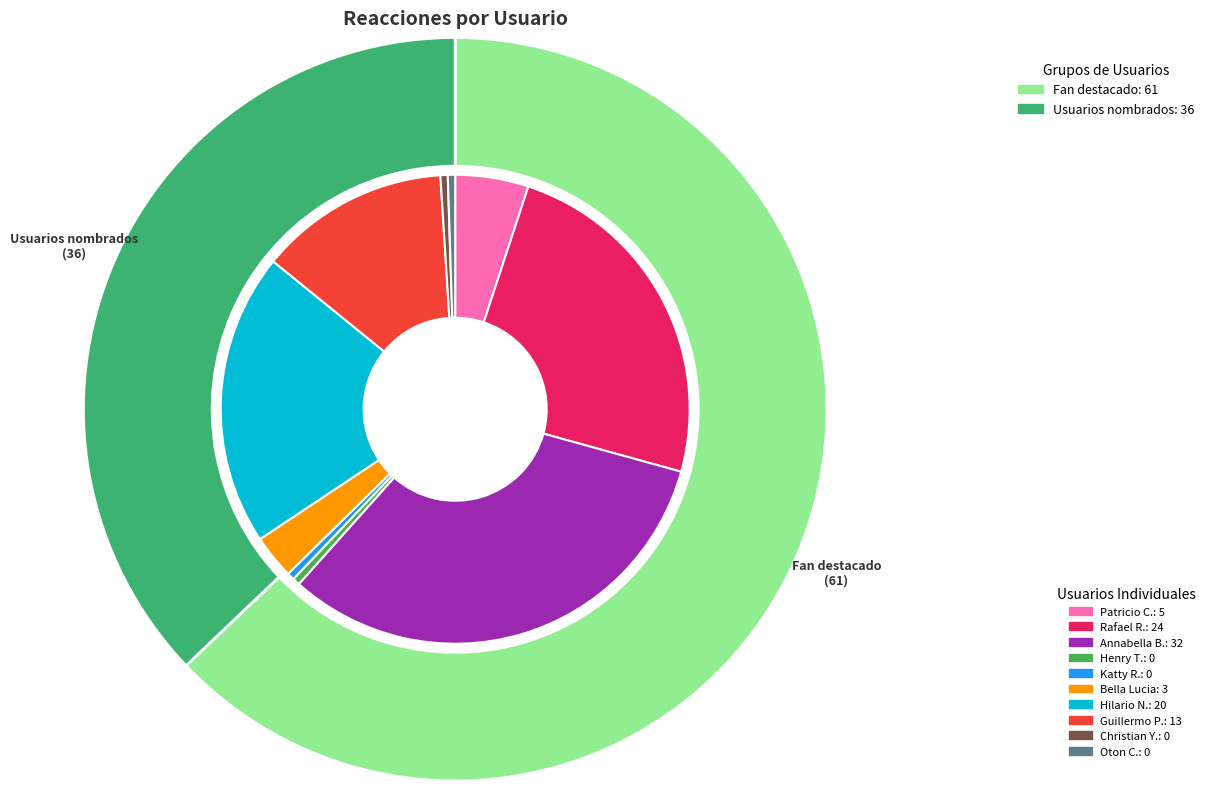

Count the number of slices in the pie.

10